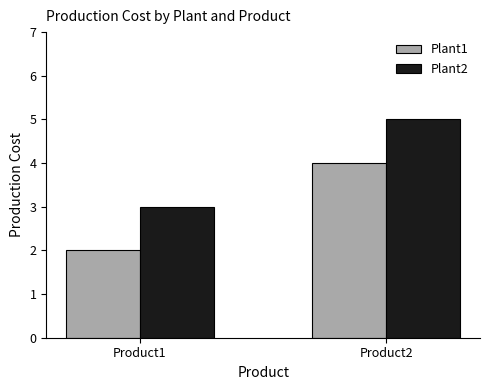

Read the Plant2 value at Product2.

5